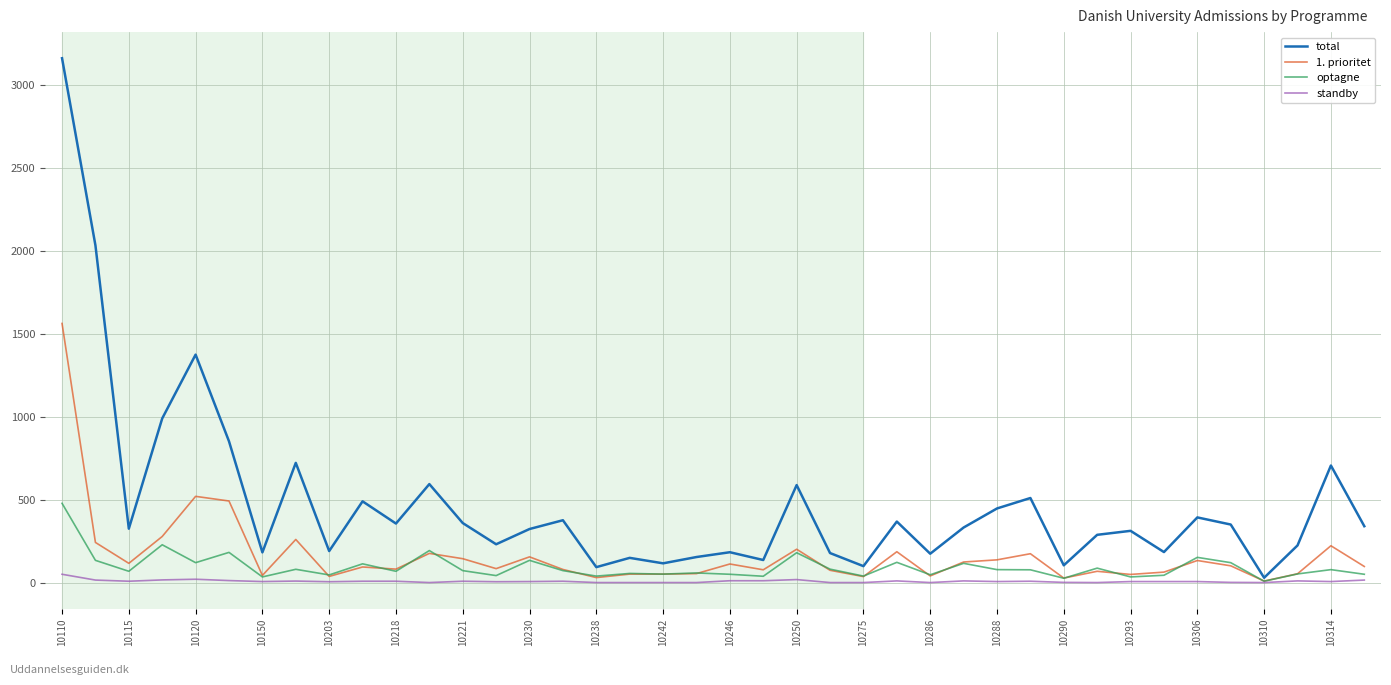

Which series has the largest total across all categories?

total